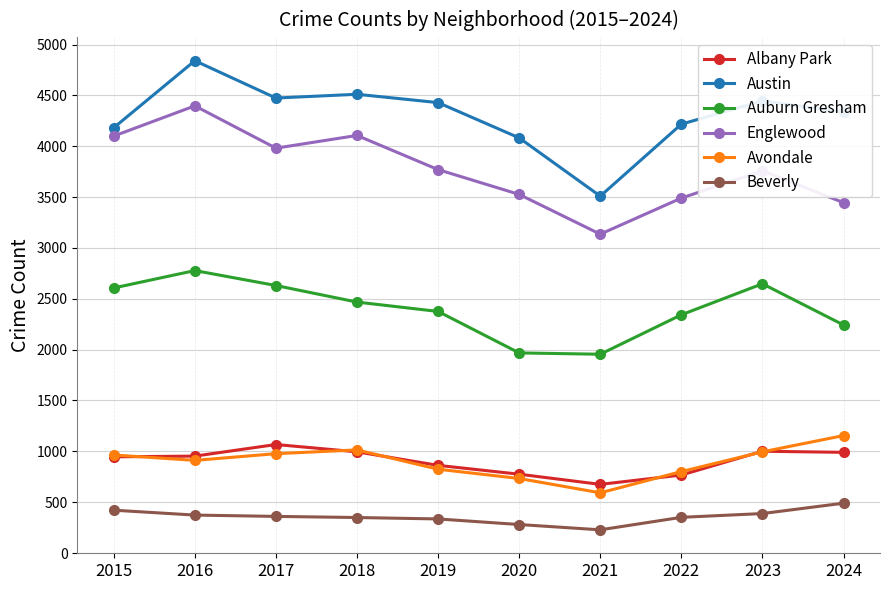

Where is the first local maximum for Albany Park?

2017